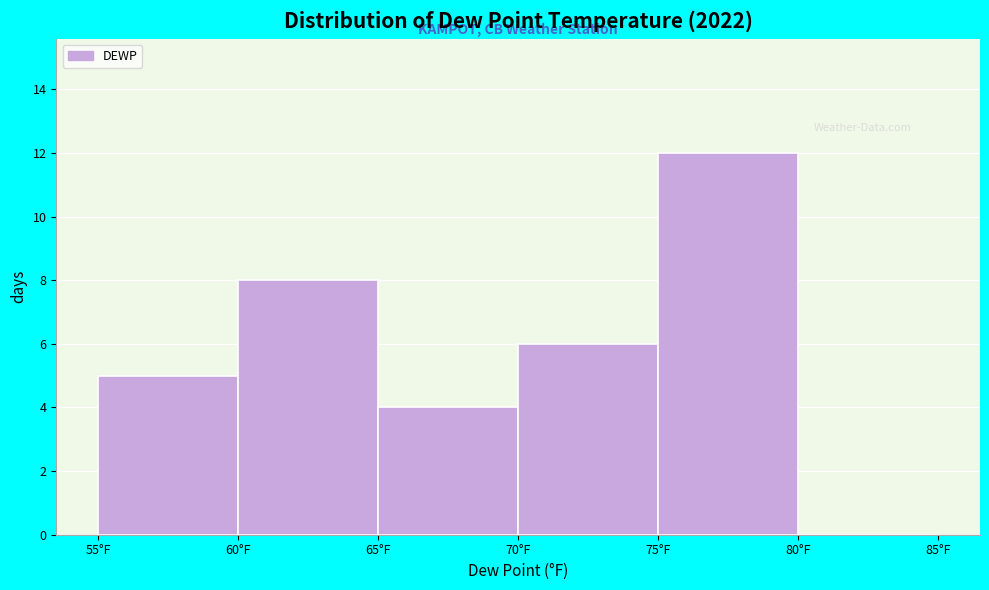

Reading left to right, transcribe this chart: for each bar, give the range it covers on the x-axis and its height. The values are not printed on the chart, so give them approximately, as read against the axis.

55 to 60: 5
60 to 65: 8
65 to 70: 4
70 to 75: 6
75 to 80: 12
80 to 85: 0